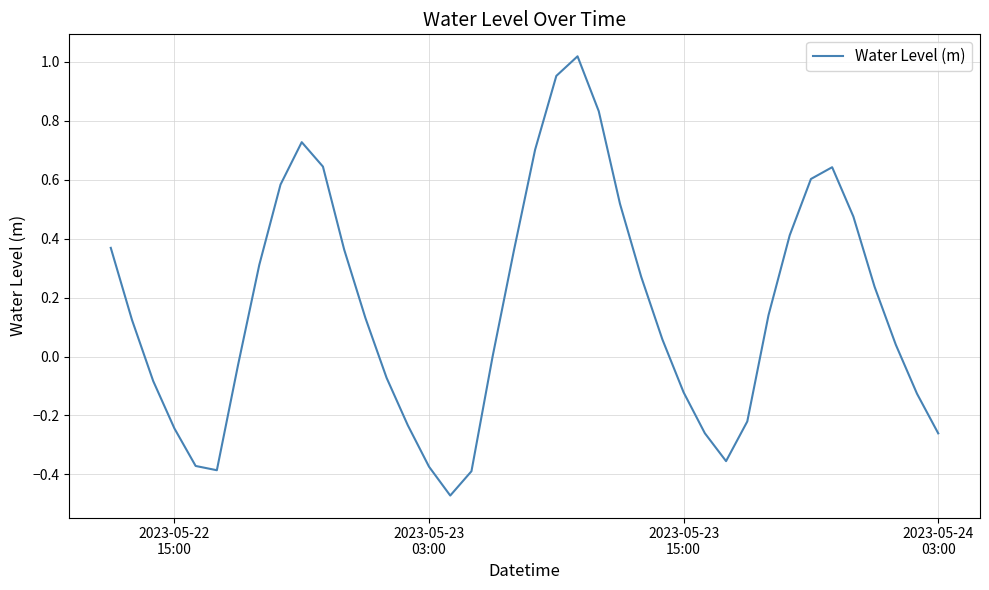

What is the difference between the maximum and minimum values?

1.5